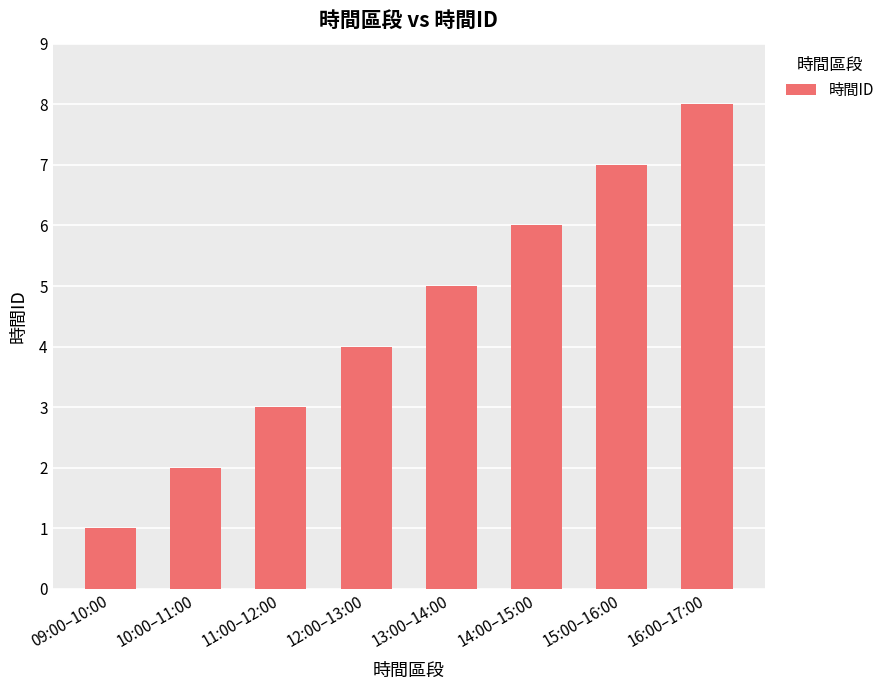

Count the number of categories in the chart.

8